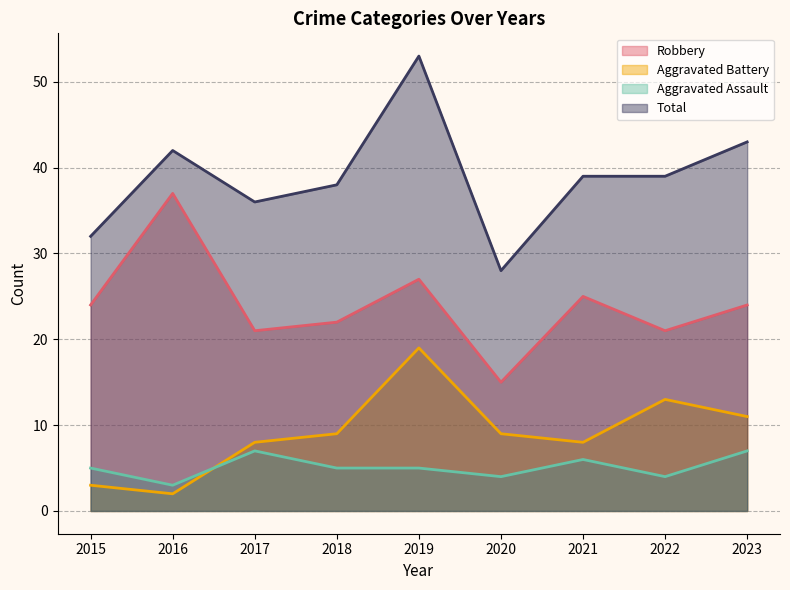

At how many categories does at least one series exceed 25?

9